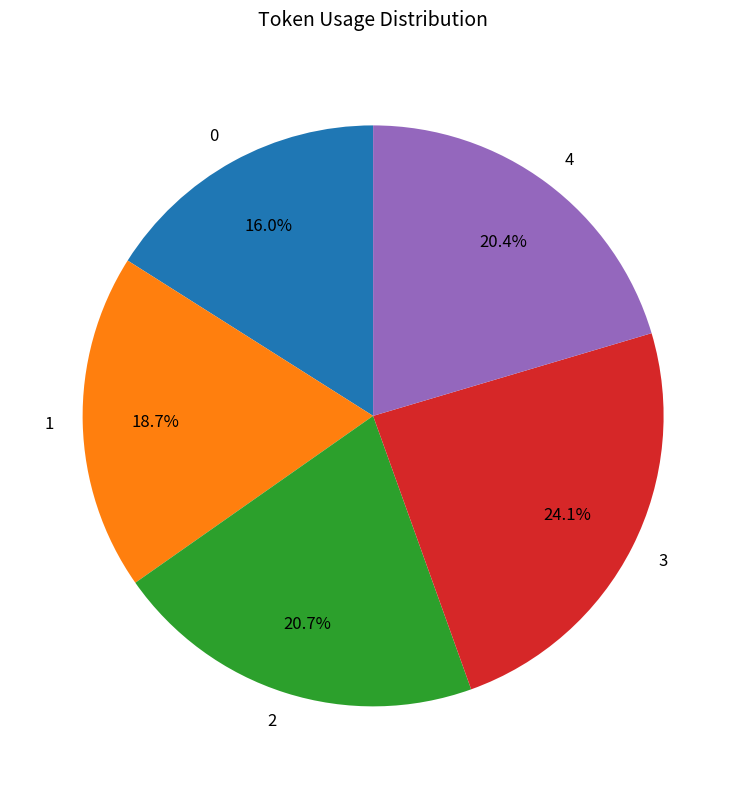

What is the total percentage of 3 and 1?

42.8%